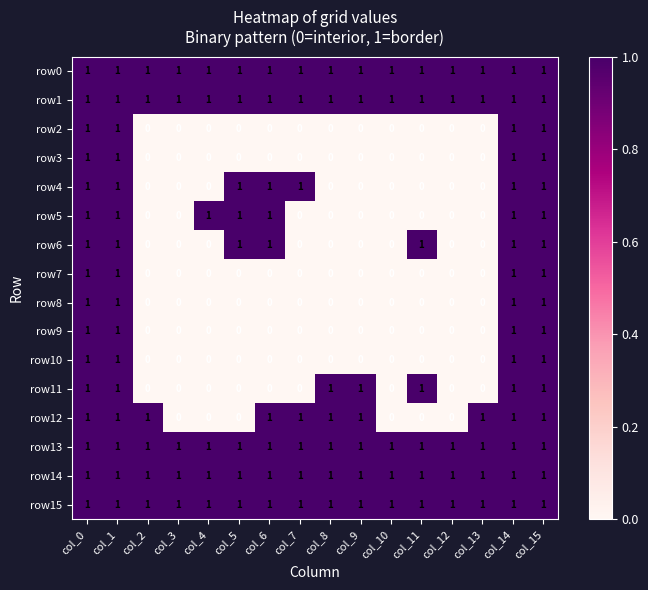

How many series are shown in this chart?

16